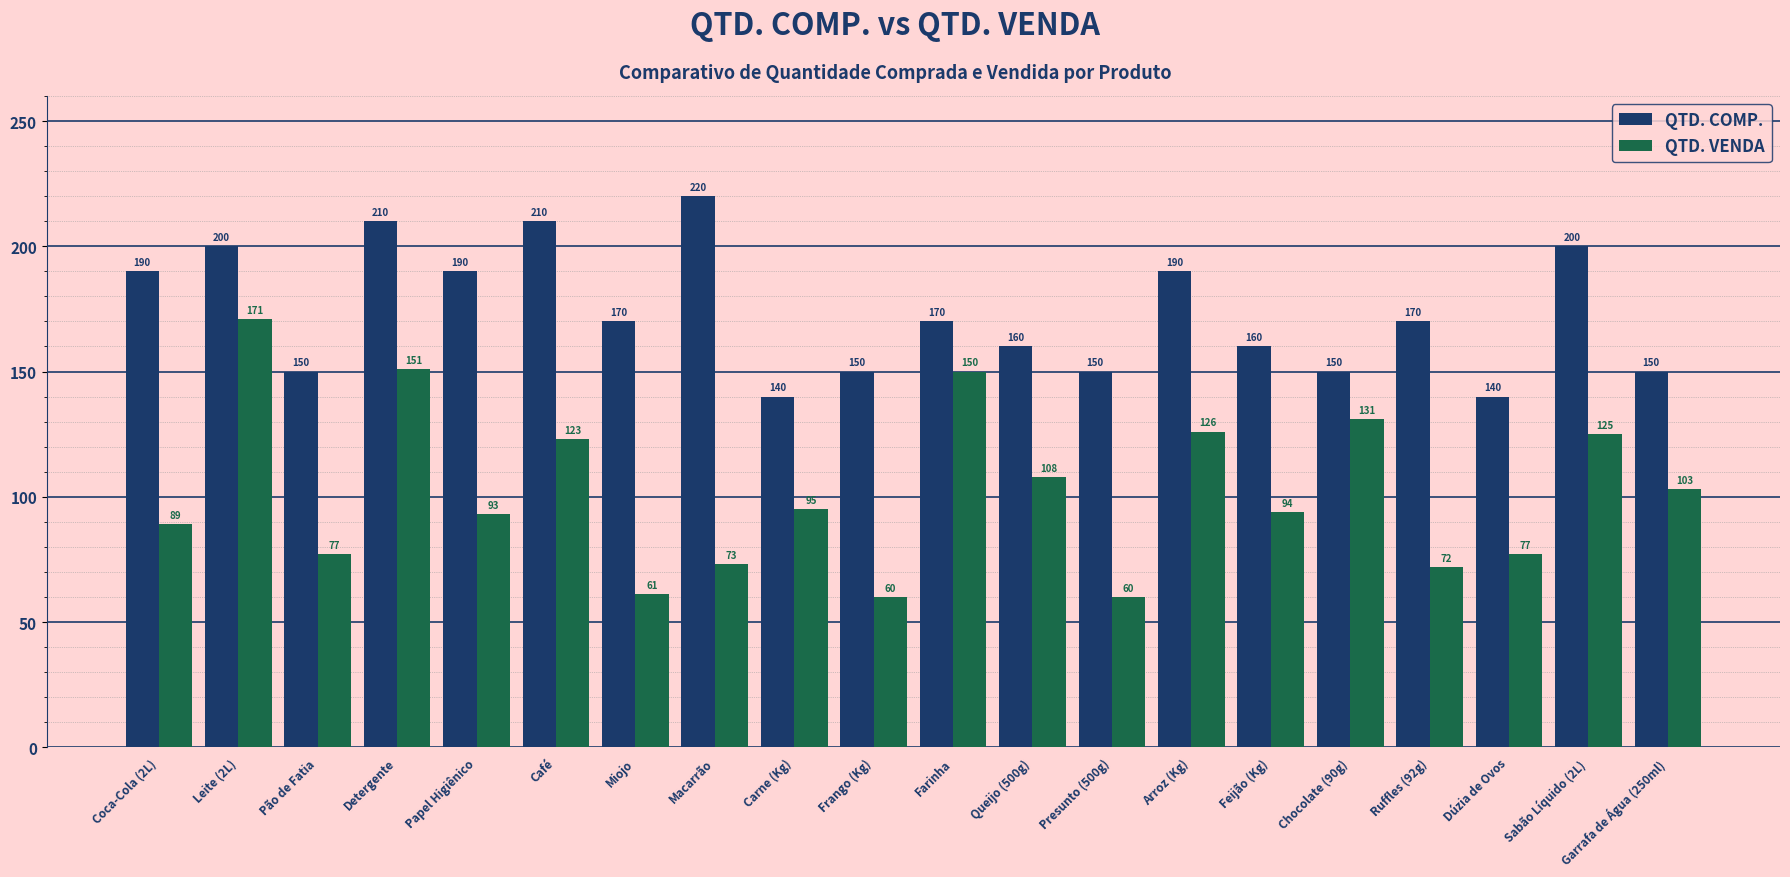

What is the label of the 14th bar from the right?

Miojo